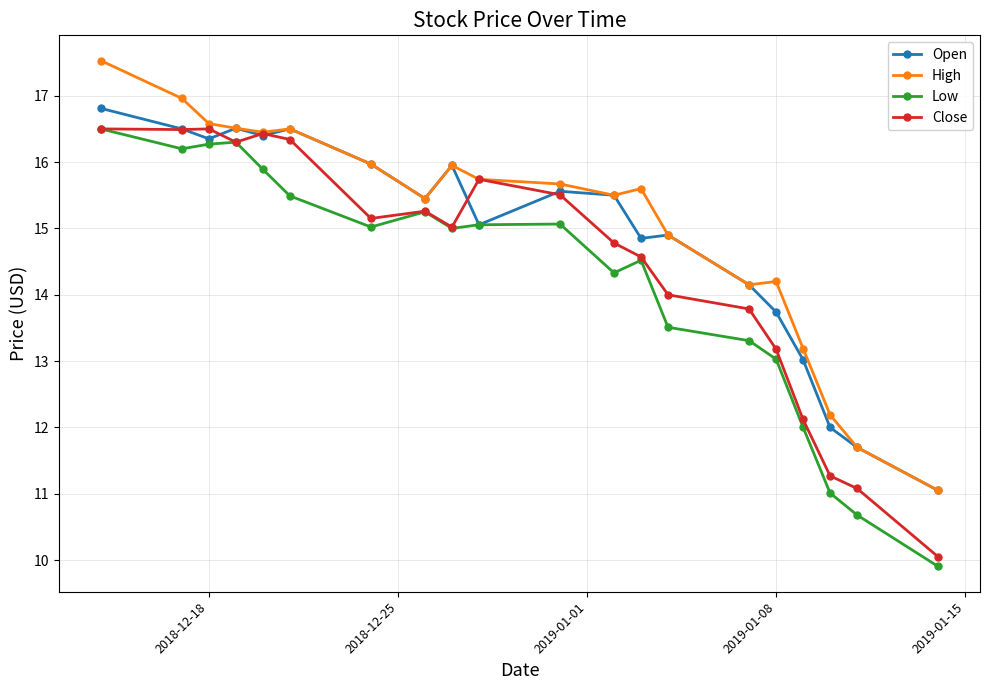

True or false: High and Low cross at least once.

False